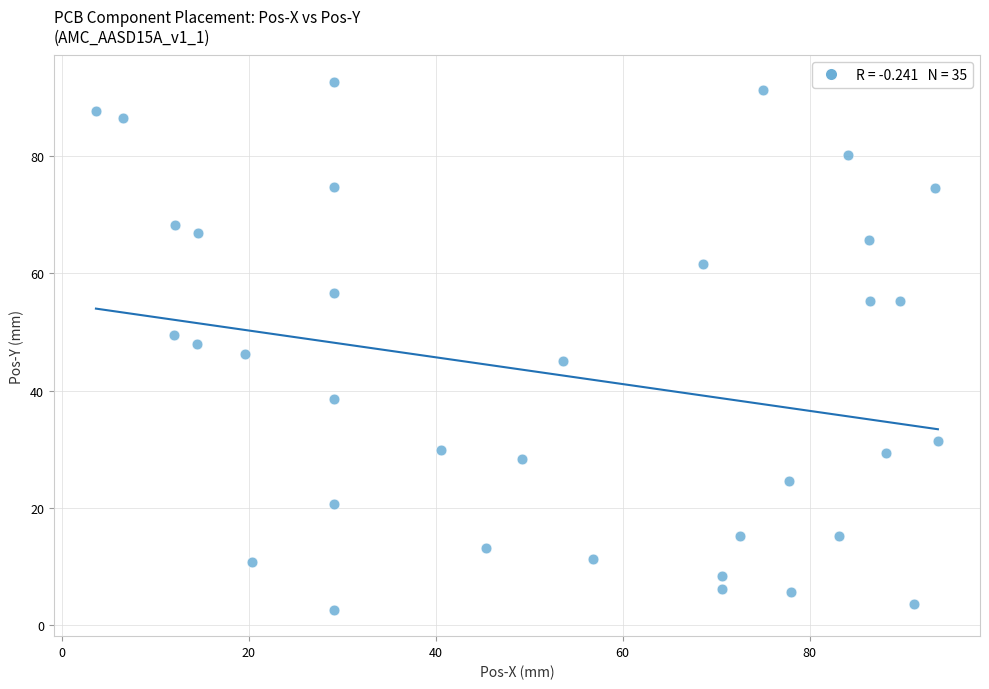

What is the range of X values (max minus min)?

90.1